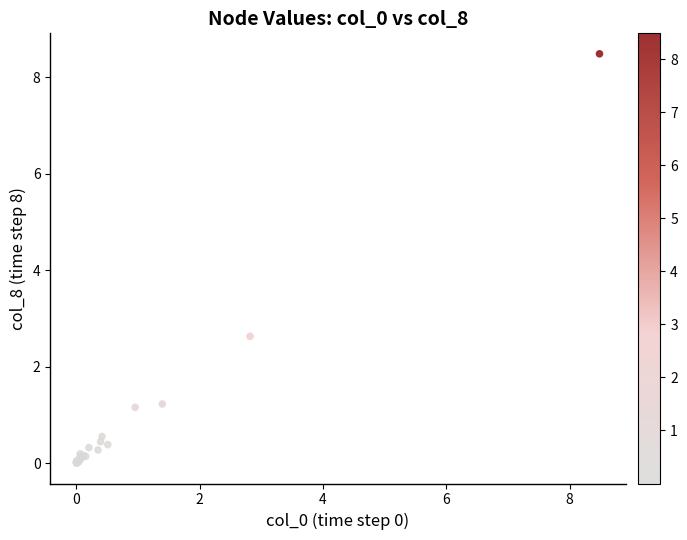

What Y value in the scatter plot is closest to 4?

2.6